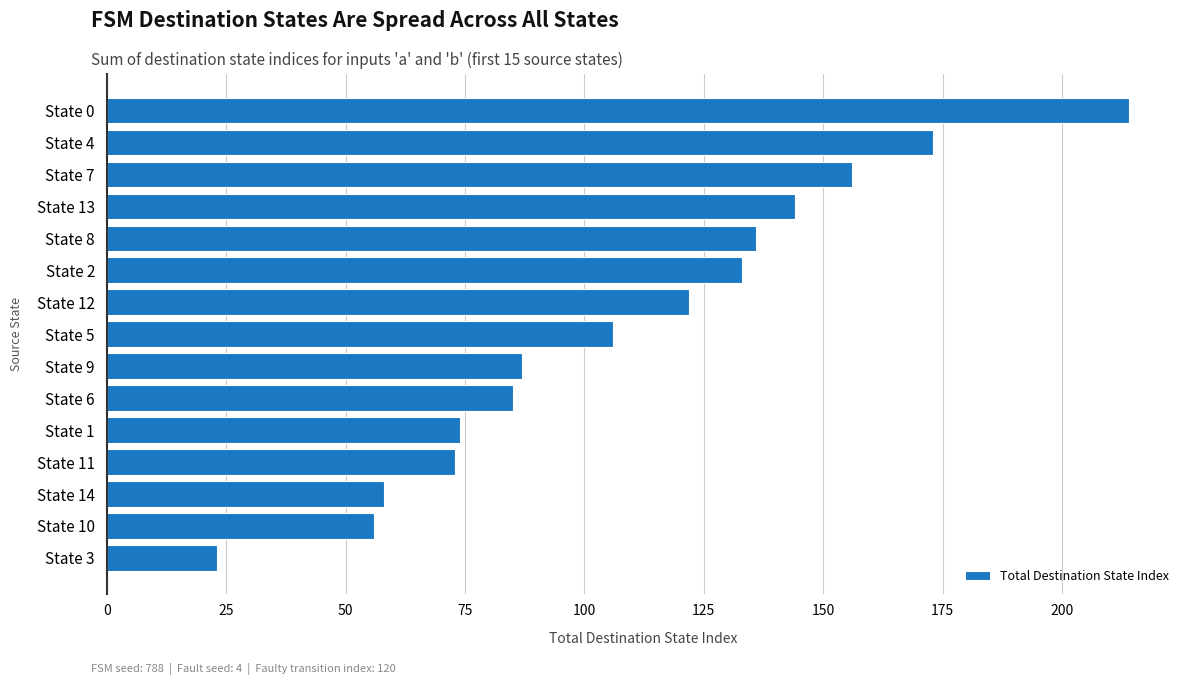

At which label is the value closest to 118?

State 12